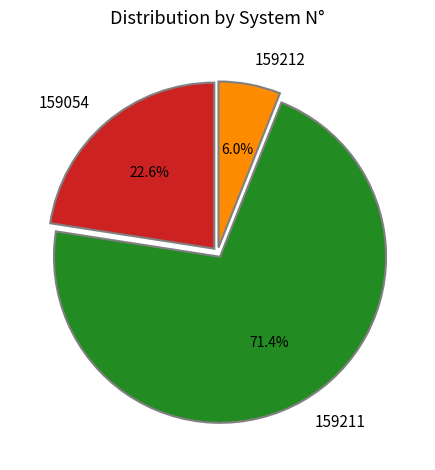

What is the ratio of the value at 159054 to the value at 159211?

0.3